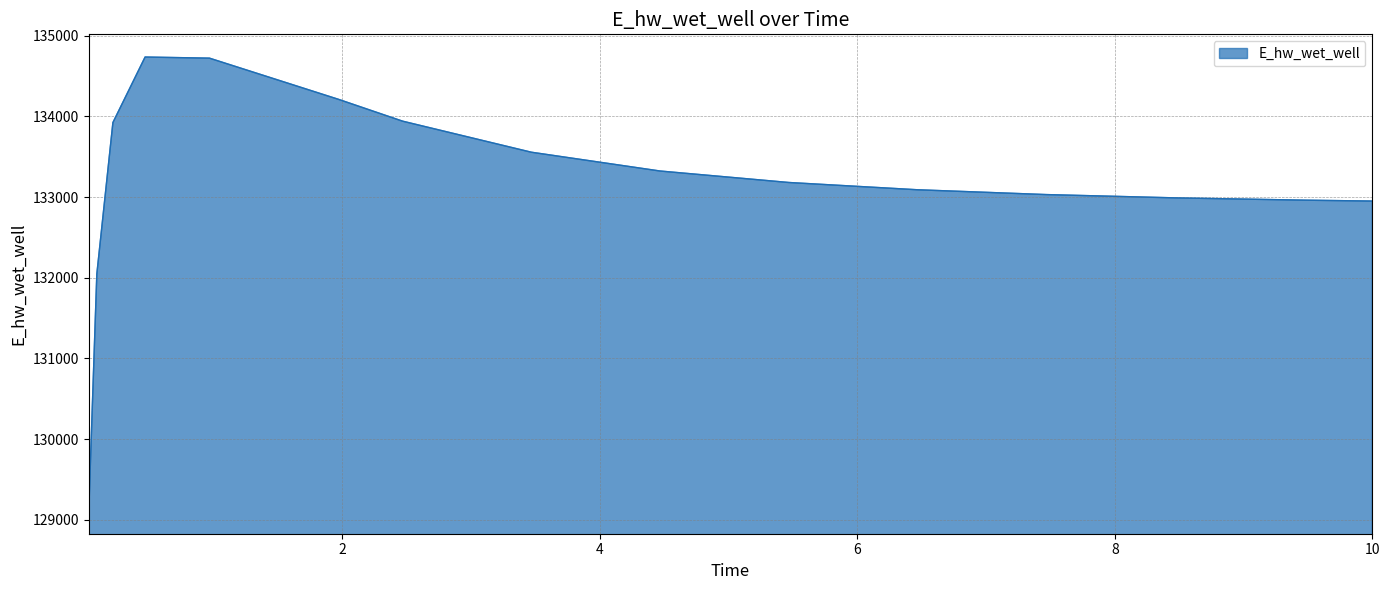

What is the greatest value displayed?

134734.7